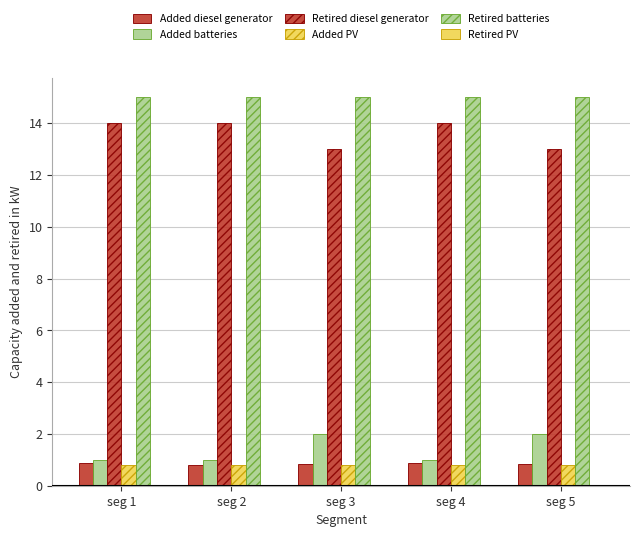

Reading left to right, extract all data points from this chart.

Added diesel generator: seg 1=0.9	seg 2=0.8	seg 3=0.8	seg 4=0.9	seg 5=0.8
Added batteries: seg 1=1.0	seg 2=1.0	seg 3=2.0	seg 4=1.0	seg 5=2.0
Retired diesel generator: seg 1=14.0	seg 2=14.0	seg 3=13.0	seg 4=14.0	seg 5=13.0
Added PV: seg 1=0.8	seg 2=0.8	seg 3=0.8	seg 4=0.8	seg 5=0.8
Retired batteries: seg 1=15.0	seg 2=15.0	seg 3=15.0	seg 4=15.0	seg 5=15.0
Retired PV: seg 1=0.0	seg 2=0.0	seg 3=0.0	seg 4=0.0	seg 5=0.0